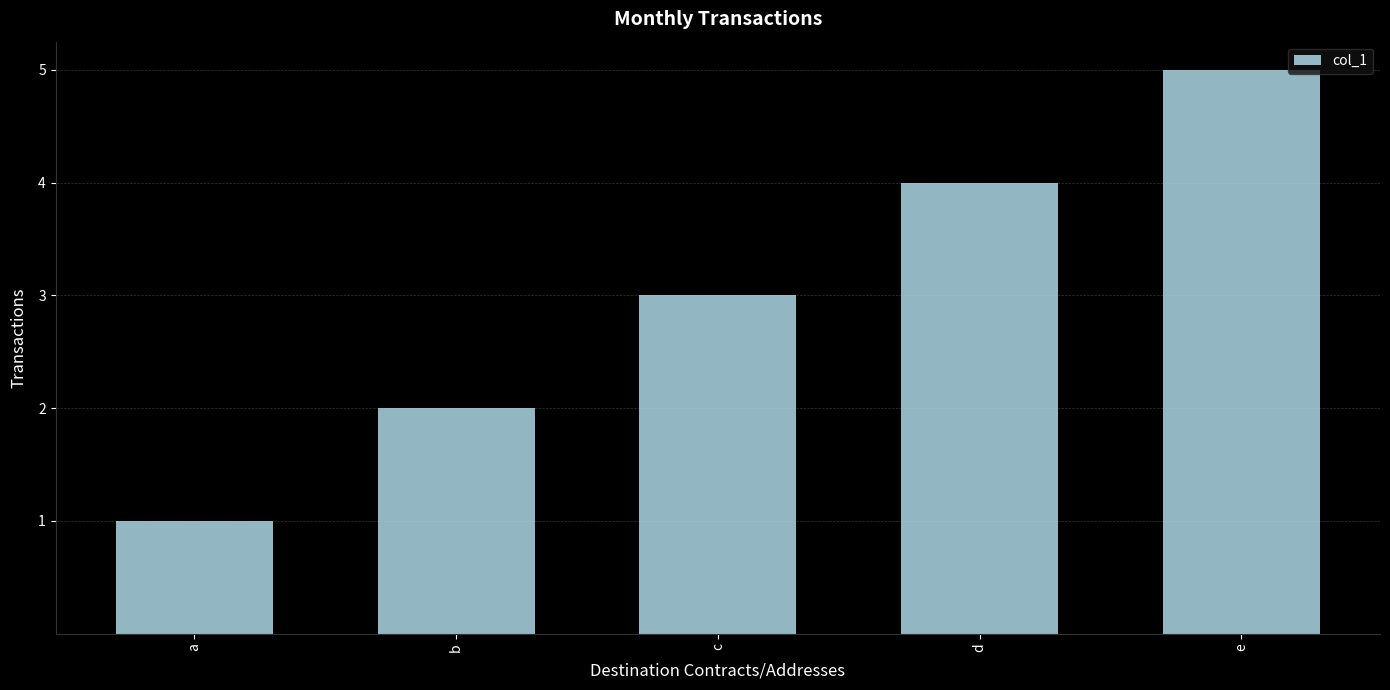

Rank the categories by value from highest to lowest.

e, d, c, b, a